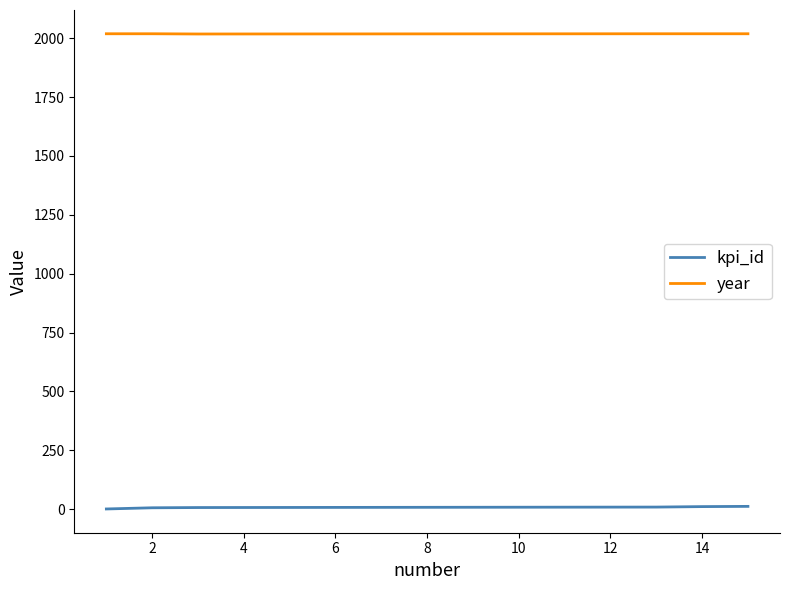

True or false: kpi_id and year cross at least once.

False